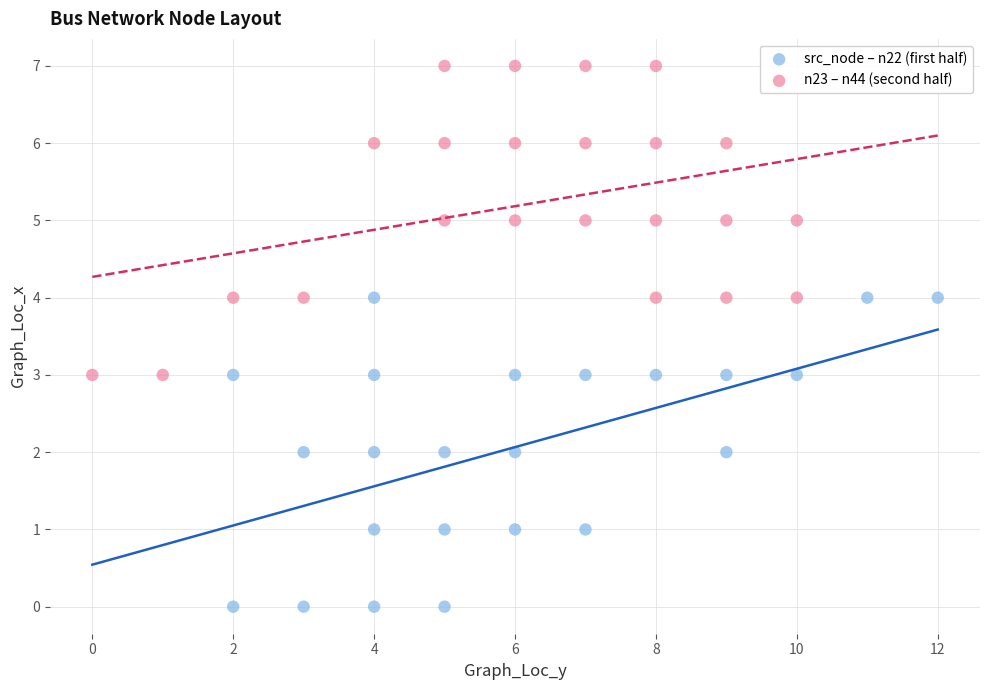

Which series contains the lowest Y value?

src_node – n22 (first half)